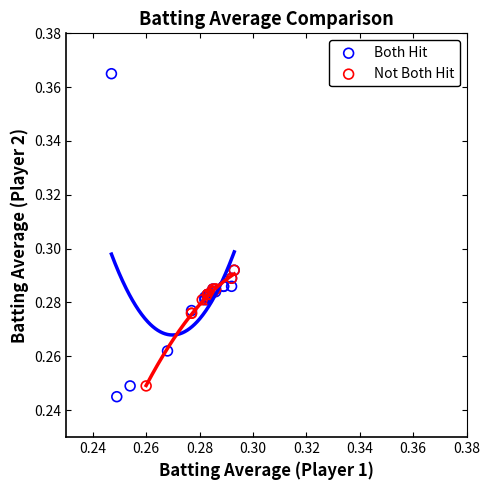

Which series has the largest Y range (max minus min)?

Both Hit